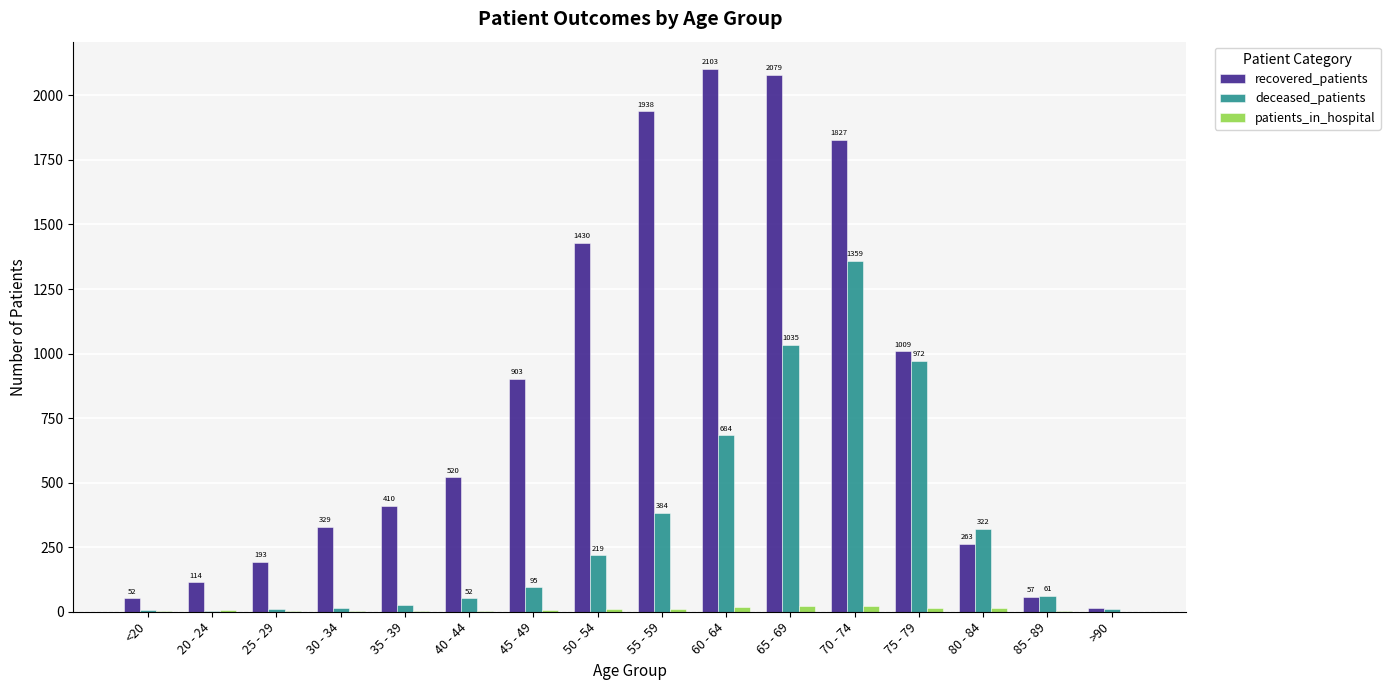

Which series changed the most between 25 - 29 and 35 - 39?

recovered_patients